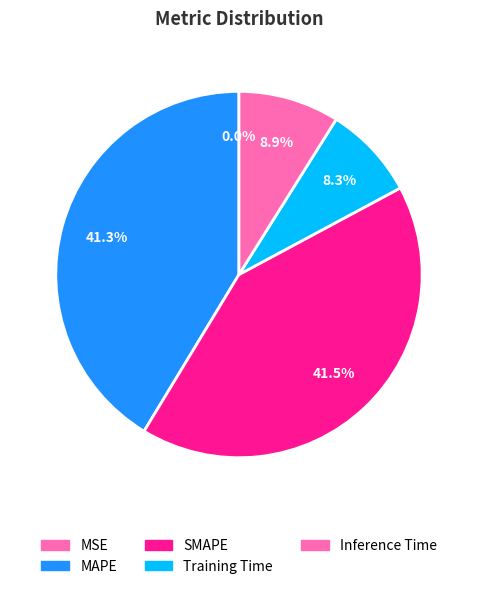

Which category has the smallest portion of the pie?

MSE